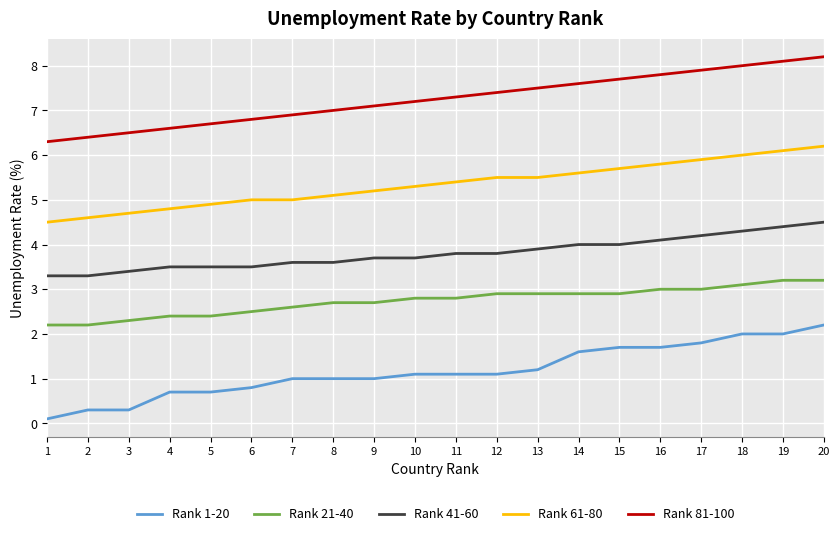

Which series has the largest total across all categories?

Rank 81-100